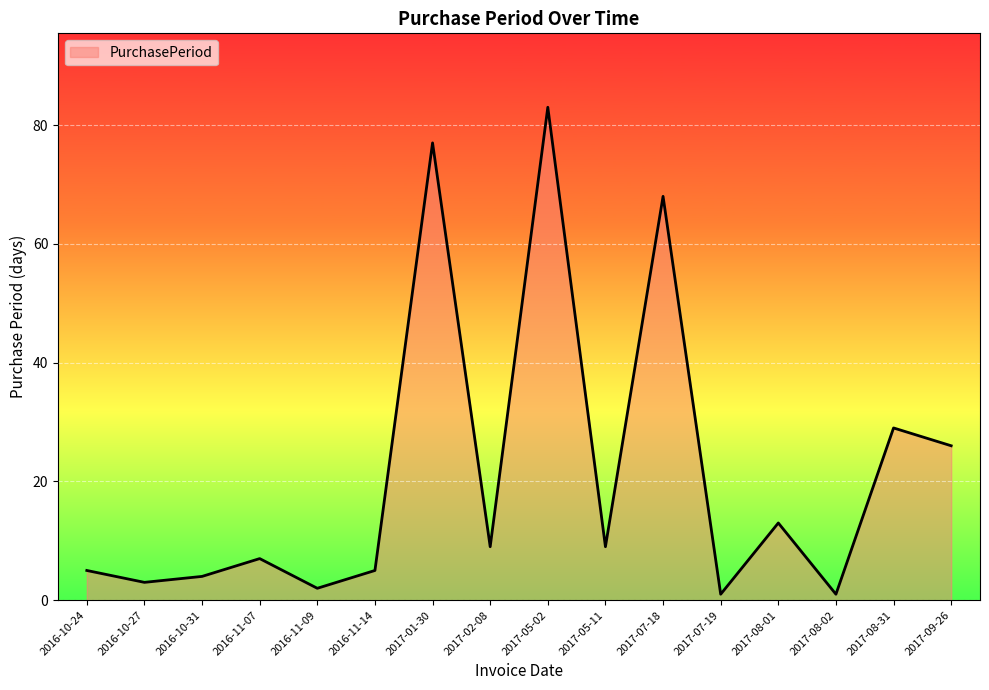

What is the sum of all values?

342